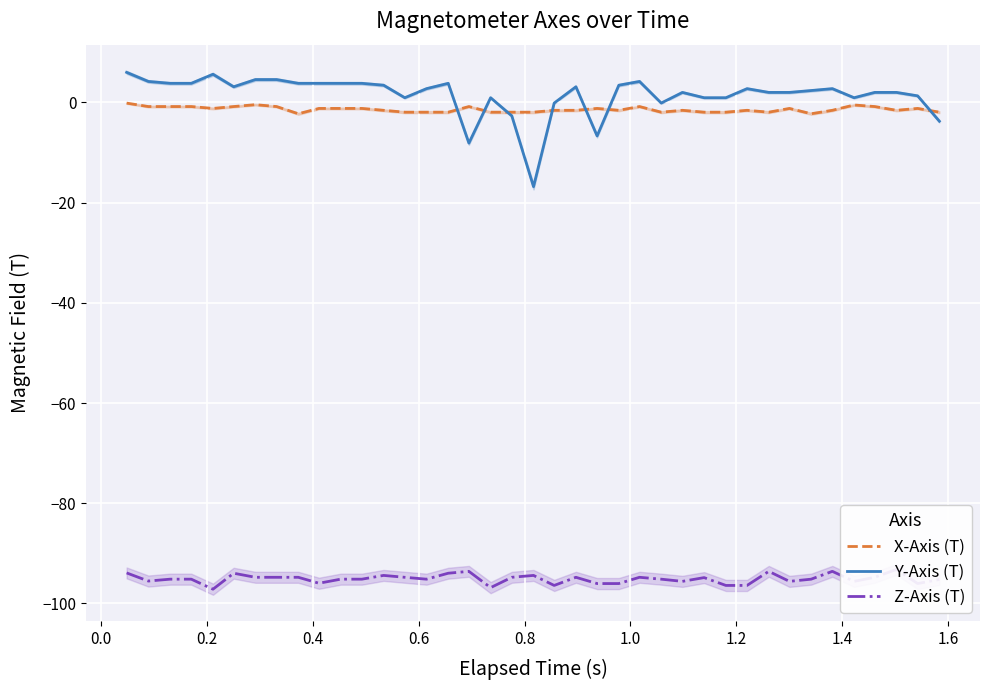

What is the minimum value for Y-Axis (T)?

-16.8